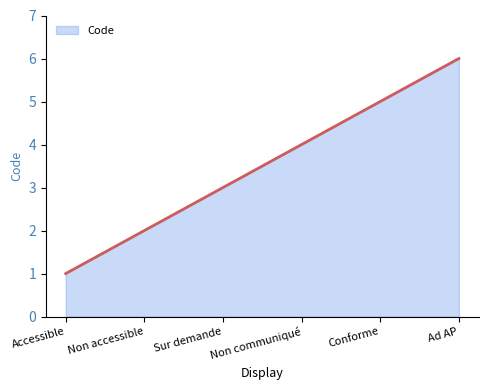

What is the greatest value displayed?

6.0